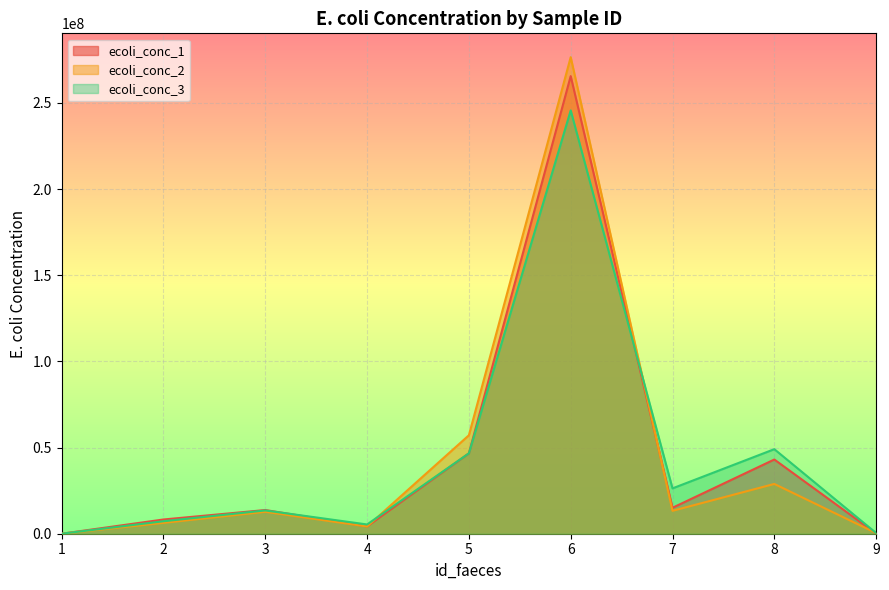

What is the sum of all ecoli_conc_2 values?

399519751.6